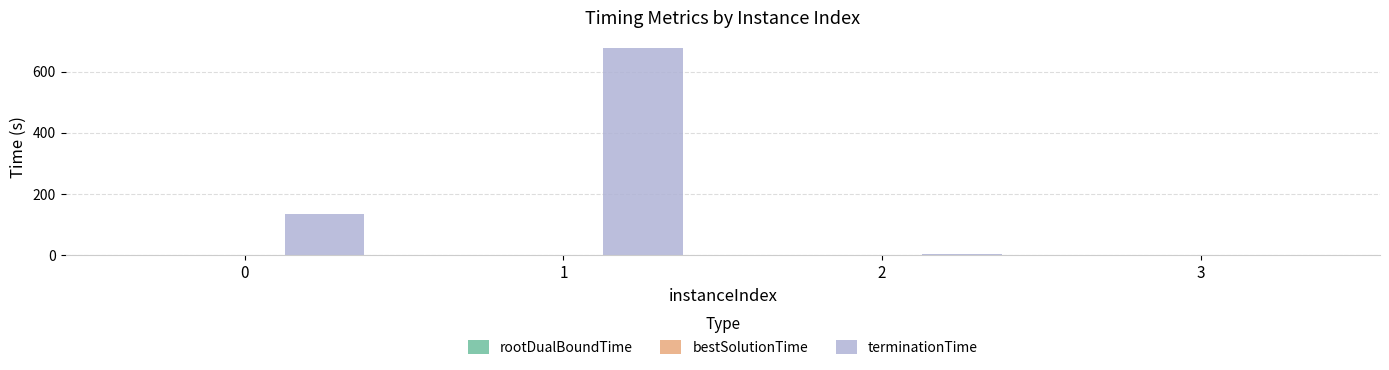

What is the average value of the terminationTime series?

204.0